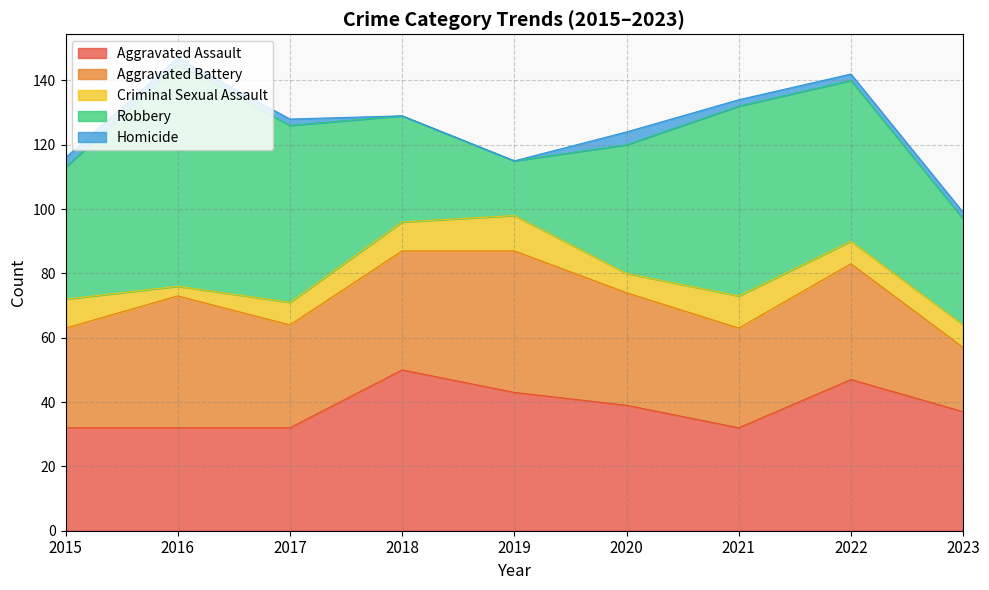

What is the sum of the Aggravated Assault values at 2020 and 2021?

71